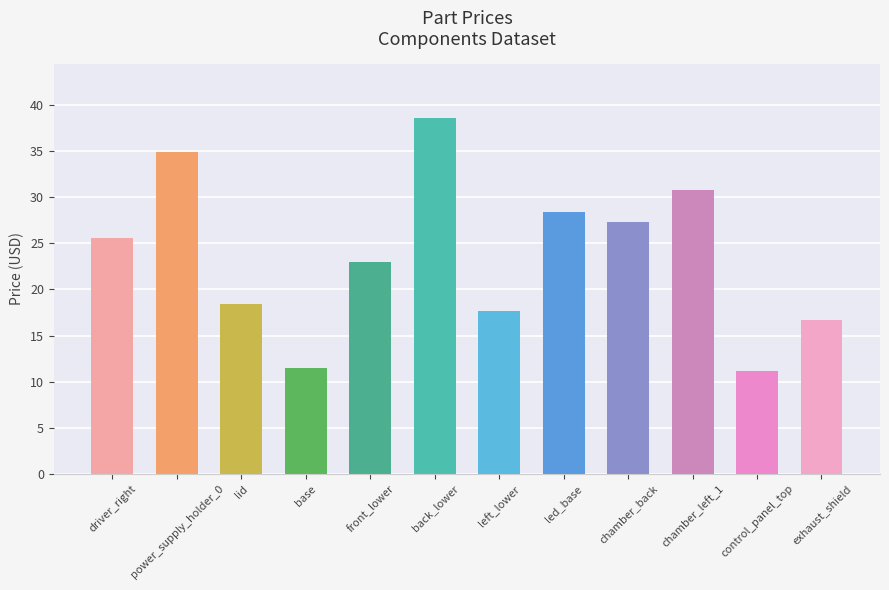

What is the sum of all values?

284.2